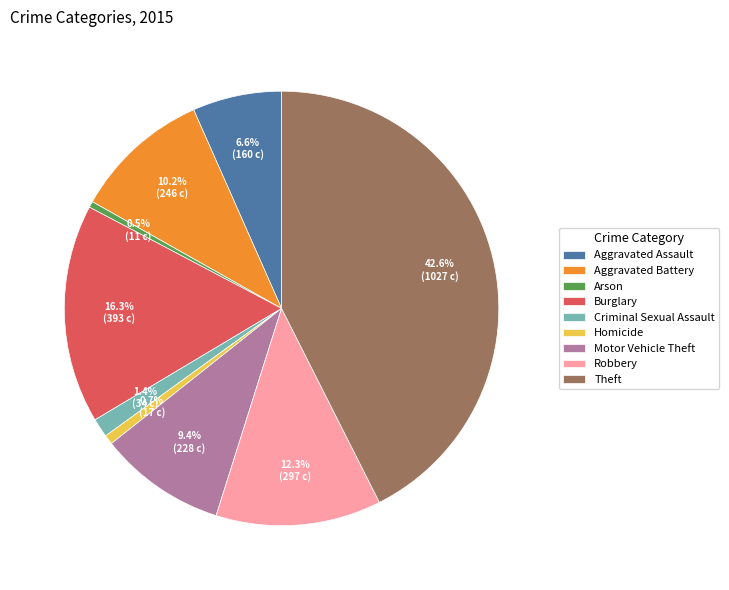

Which category has the biggest portion of the pie?

Theft